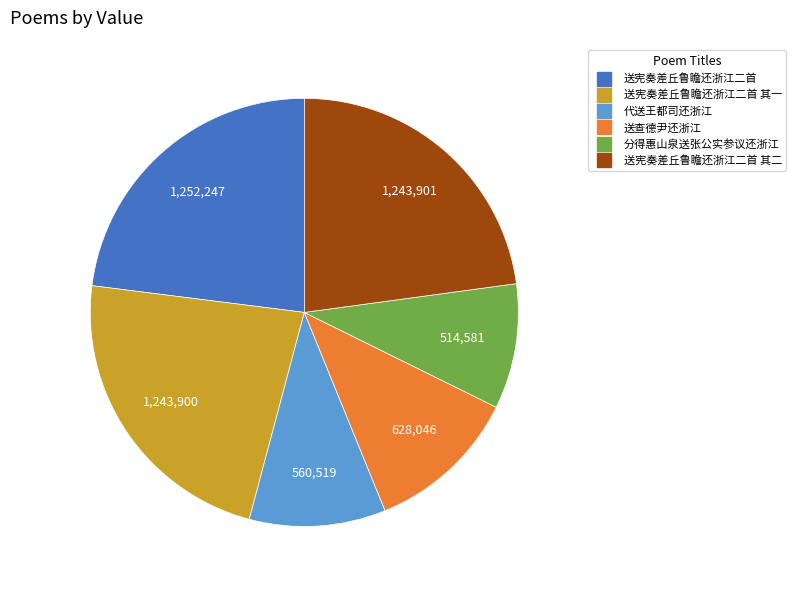

Rank the categories by value from lowest to highest.

分得惠山泉送张公实参议还浙江, 代送王都司还浙江, 送查德尹还浙江, 送宪奏差丘鲁瞻还浙江二首 其一, 送宪奏差丘鲁瞻还浙江二首 其二, 送宪奏差丘鲁瞻还浙江二首